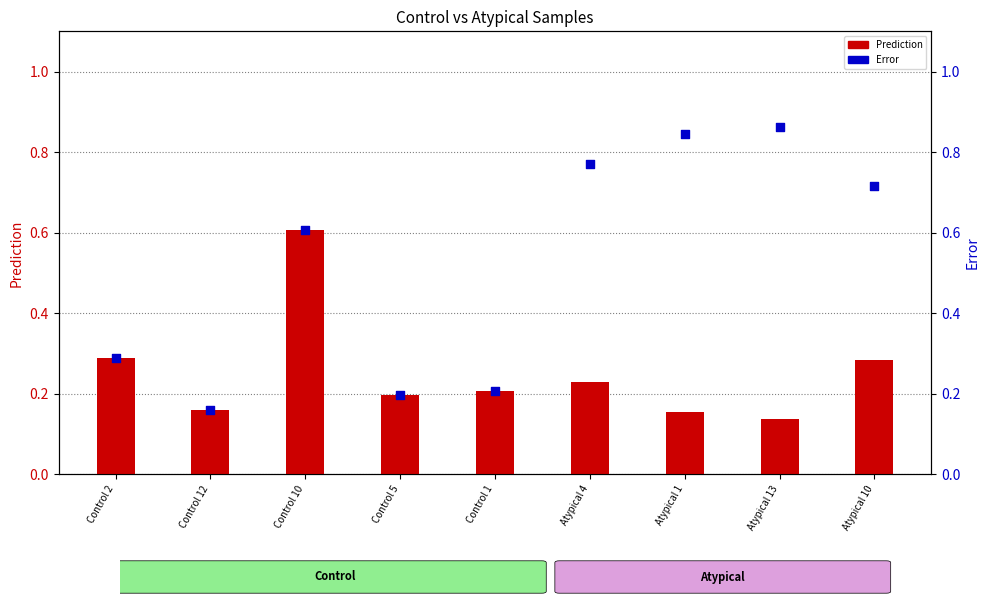

Which series reaches the minimum Y coordinate?

Prediction